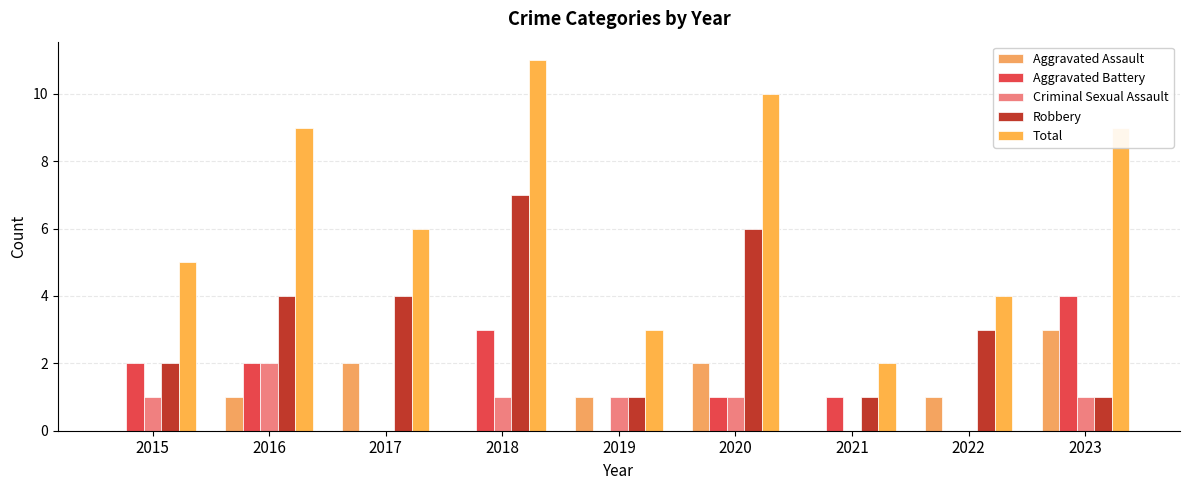

Reading left to right, list all the values displayed in this chart.

Aggravated Assault: 2015=0	2016=1	2017=2	2018=0	2019=1	2020=2	2021=0	2022=1	2023=3
Aggravated Battery: 2015=2	2016=2	2017=0	2018=3	2019=0	2020=1	2021=1	2022=0	2023=4
Criminal Sexual Assault: 2015=1	2016=2	2017=0	2018=1	2019=1	2020=1	2021=0	2022=0	2023=1
Robbery: 2015=2	2016=4	2017=4	2018=7	2019=1	2020=6	2021=1	2022=3	2023=1
Total: 2015=5	2016=9	2017=6	2018=11	2019=3	2020=10	2021=2	2022=4	2023=9